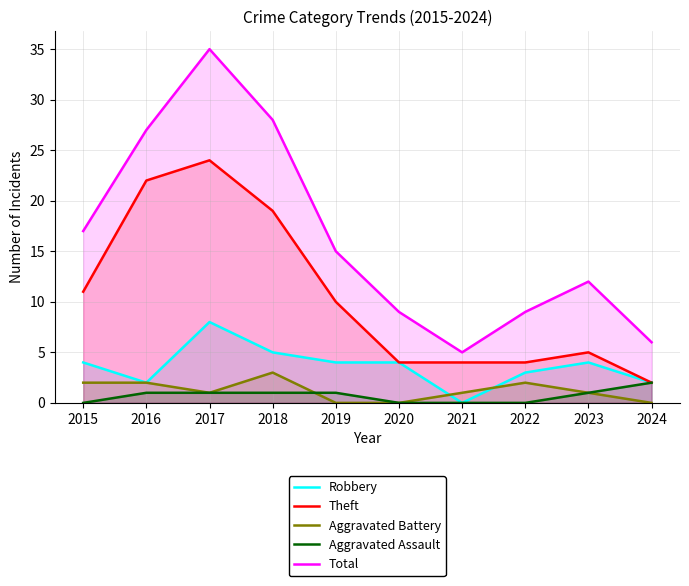

Reading right to left, what are all the values shown in this chart?

Robbery: 2024=2	2023=4	2022=3	2021=0	2020=4	2019=4	2018=5	2017=8	2016=2	2015=4
Theft: 2024=2	2023=5	2022=4	2021=4	2020=4	2019=10	2018=19	2017=24	2016=22	2015=11
Aggravated Battery: 2024=0	2023=1	2022=2	2021=1	2020=0	2019=0	2018=3	2017=1	2016=2	2015=2
Aggravated Assault: 2024=2	2023=1	2022=0	2021=0	2020=0	2019=1	2018=1	2017=1	2016=1	2015=0
Total: 2024=6	2023=12	2022=9	2021=5	2020=9	2019=15	2018=28	2017=35	2016=27	2015=17